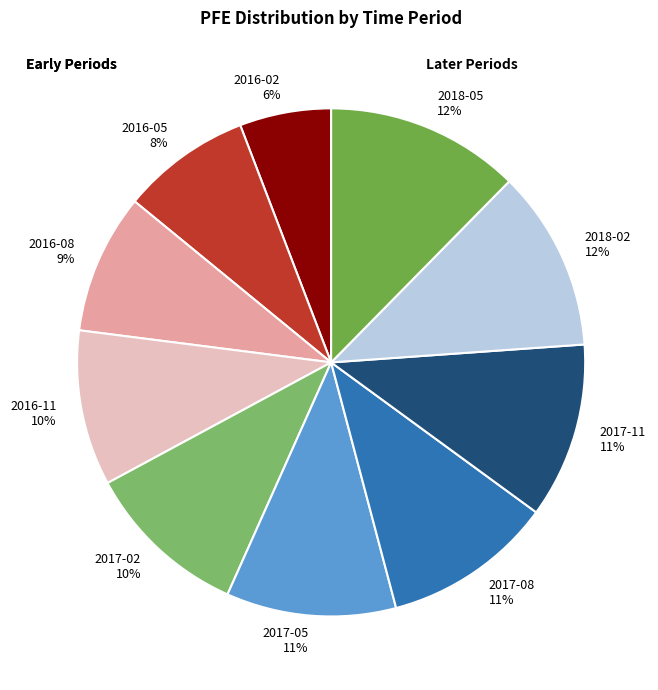

What percentage is the 2017-05 slice, to the nearest percent?

11%